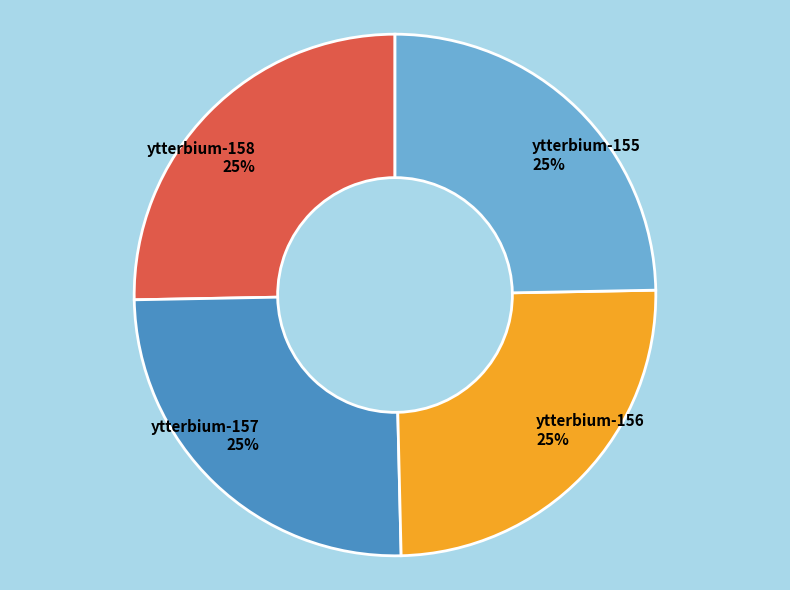

Approximately how many times larger is the value at ytterbium-158 compared to ytterbium-157?

1.0